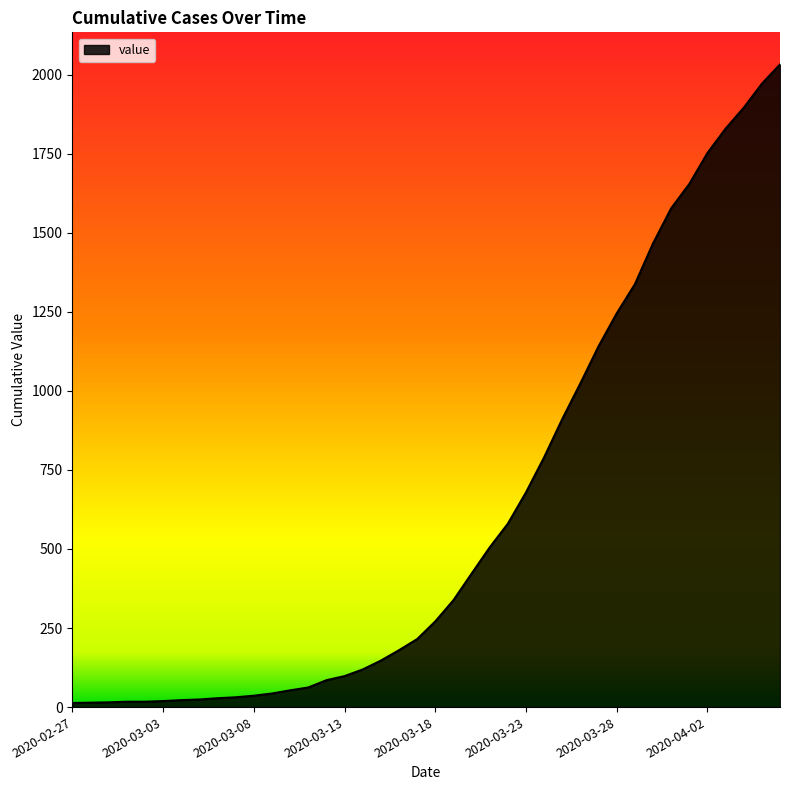

What is the difference between the maximum and minimum values?

2019